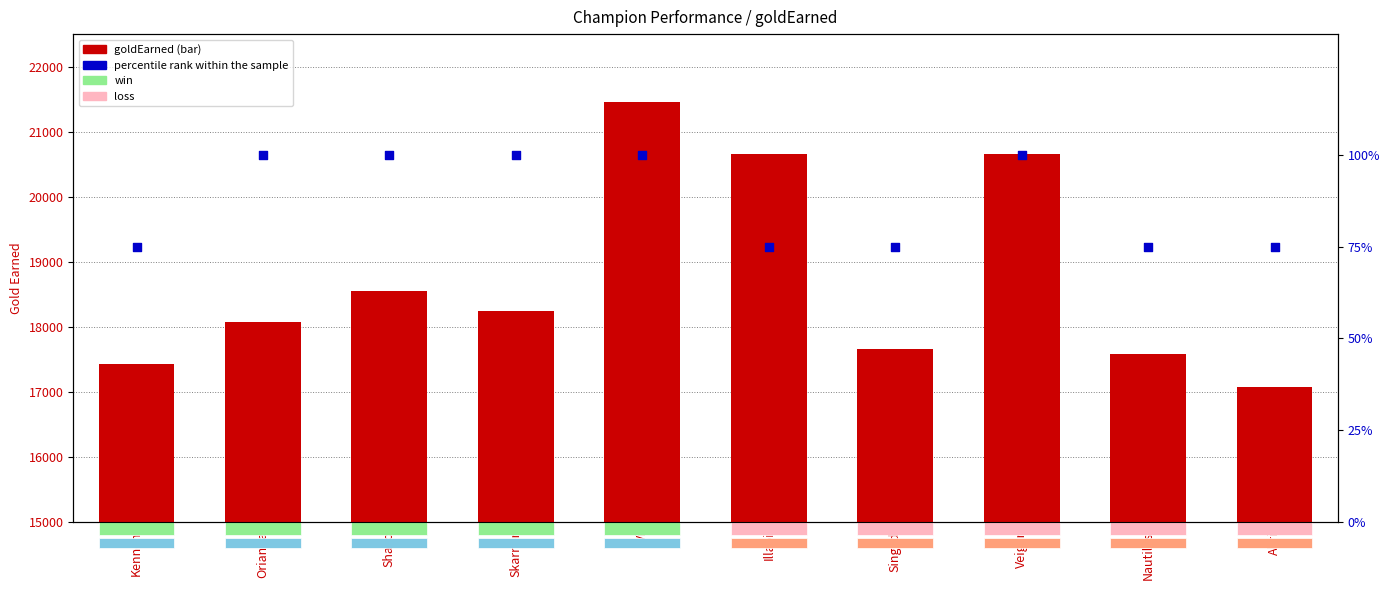

Which series contains the highest Y value?

goldEarned